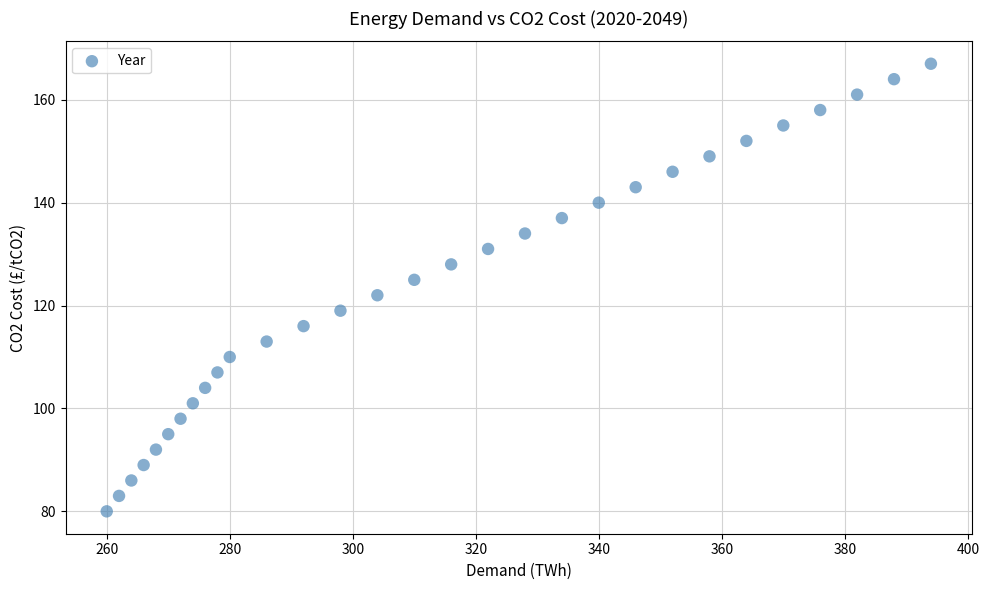

What is the range of Y values (max minus min)?

87